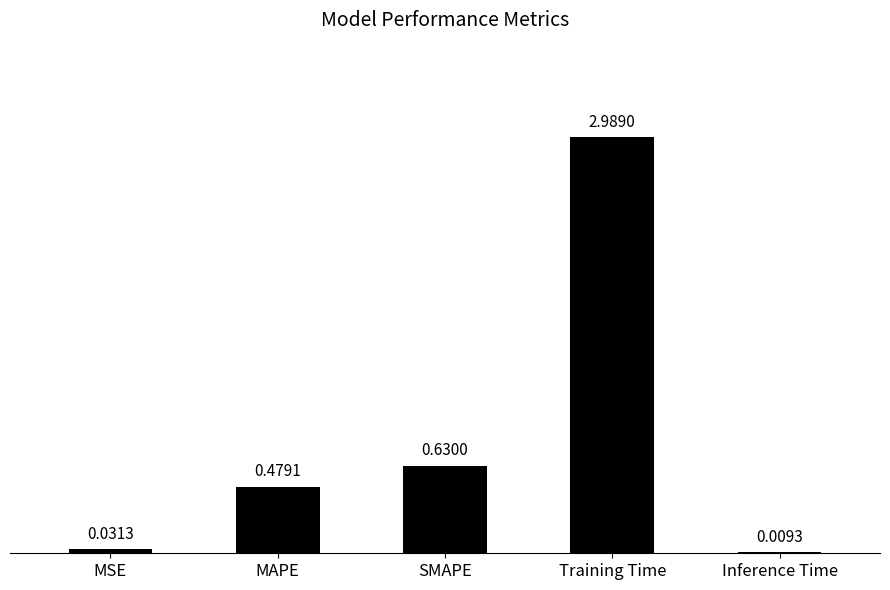

What is the sum of all values?

4.1